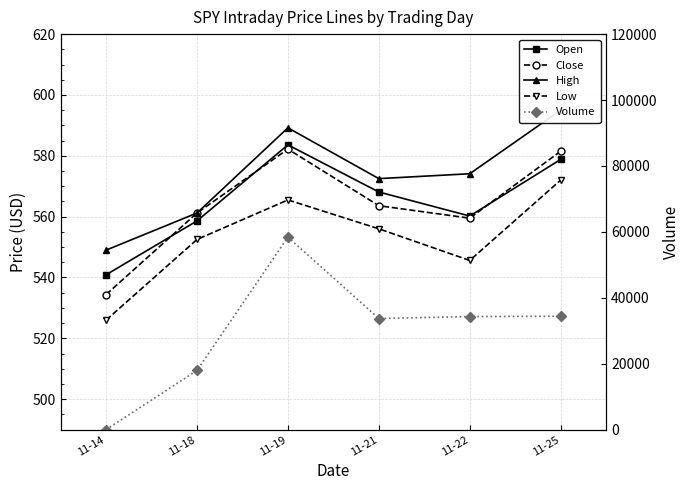

What is the difference between the highest and lowest values at 11-14?

549.0